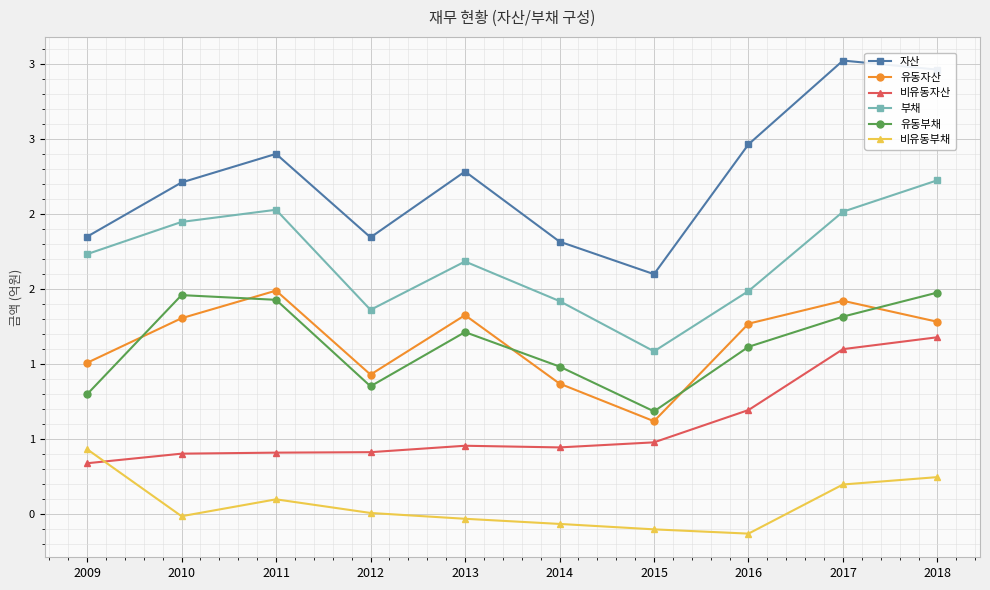

Which label corresponds to the largest value in the chart?

2017